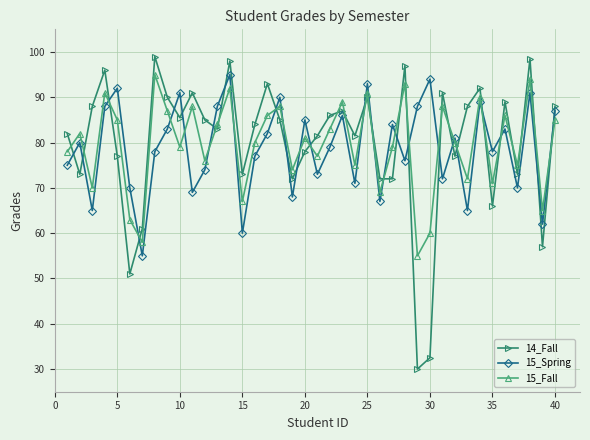

Which series has the widest spread of values?

14_Fall